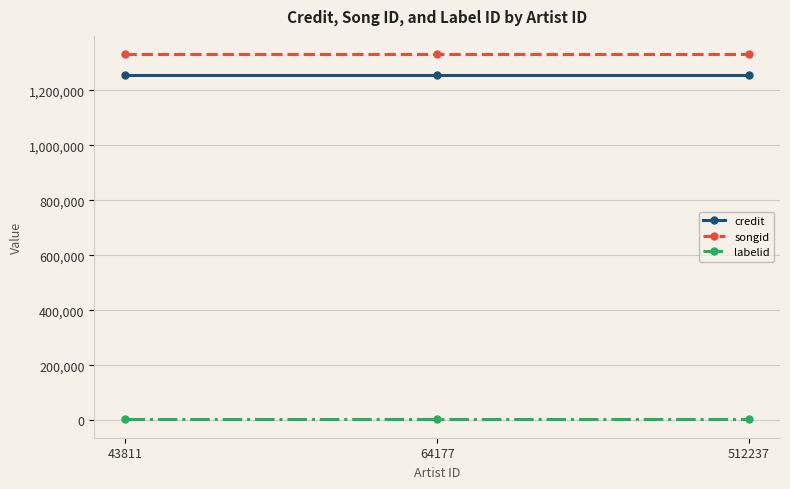

What are all the series names shown in the legend?

credit, songid, labelid